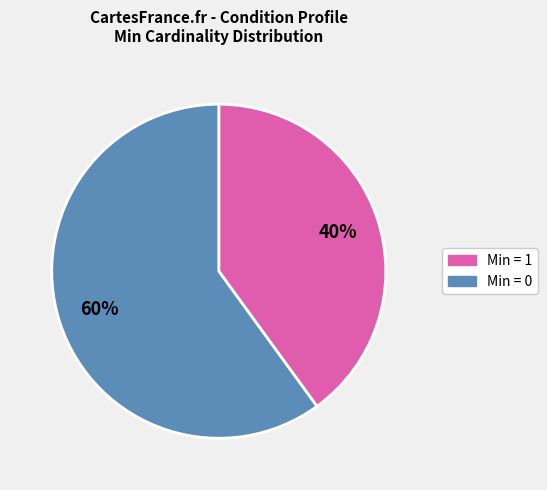

To the nearest percent, what is the difference between the largest and smallest slice percentages?

20%